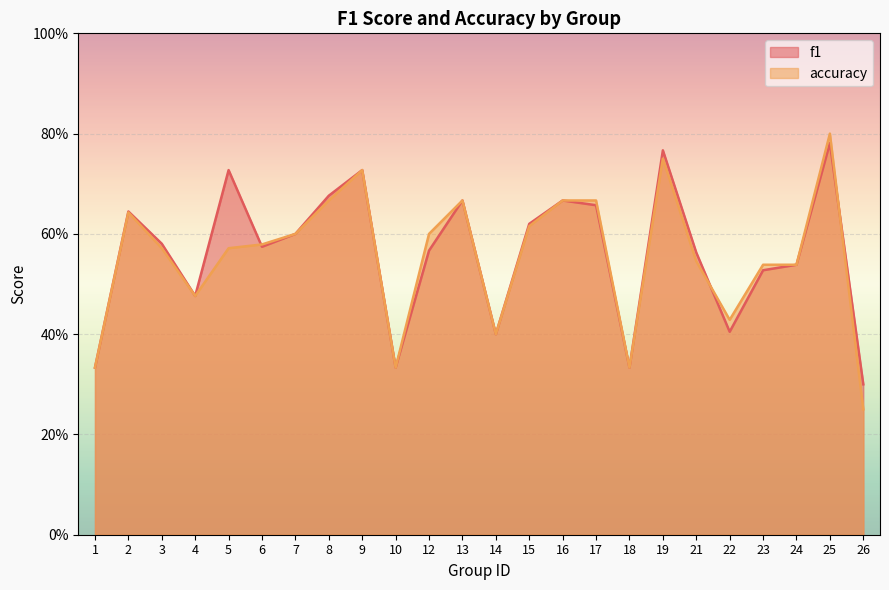

What are all the series names shown in the legend?

f1, accuracy